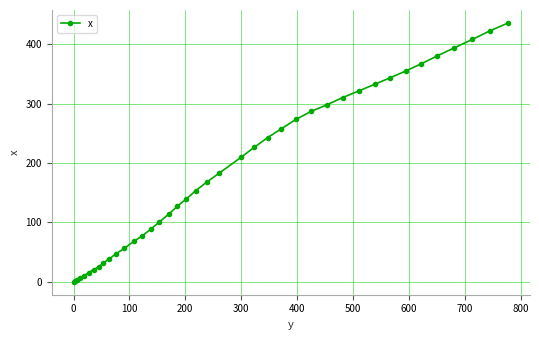

What is the difference between the second highest and minimum values?

422.8